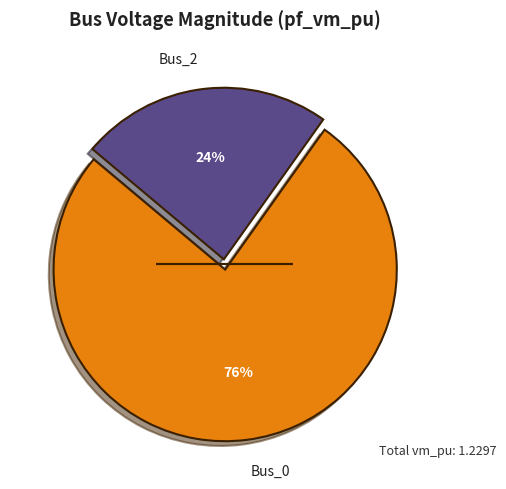

Is there a majority slice in this chart?

Yes